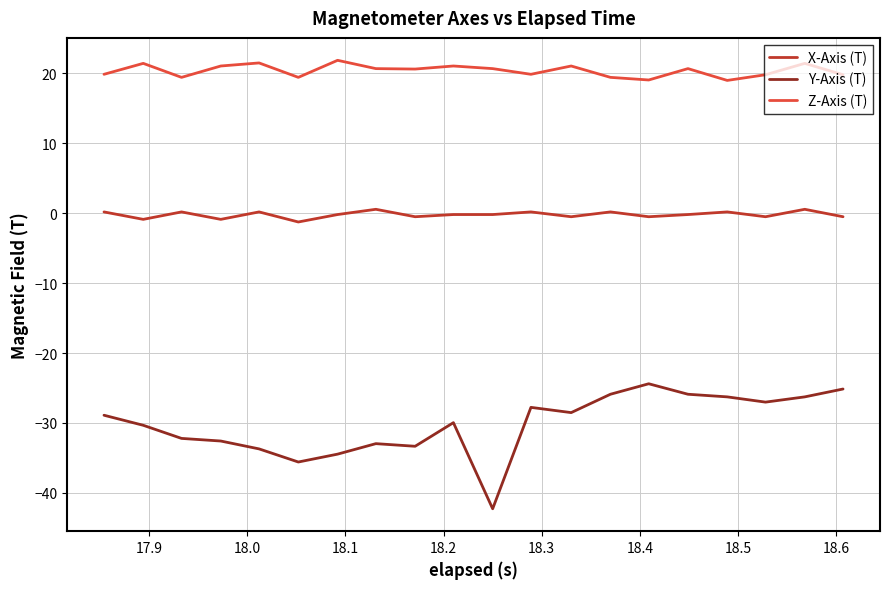

Rank the series by their maximum value, from highest to lowest.

Z-Axis (T), X-Axis (T), Y-Axis (T)